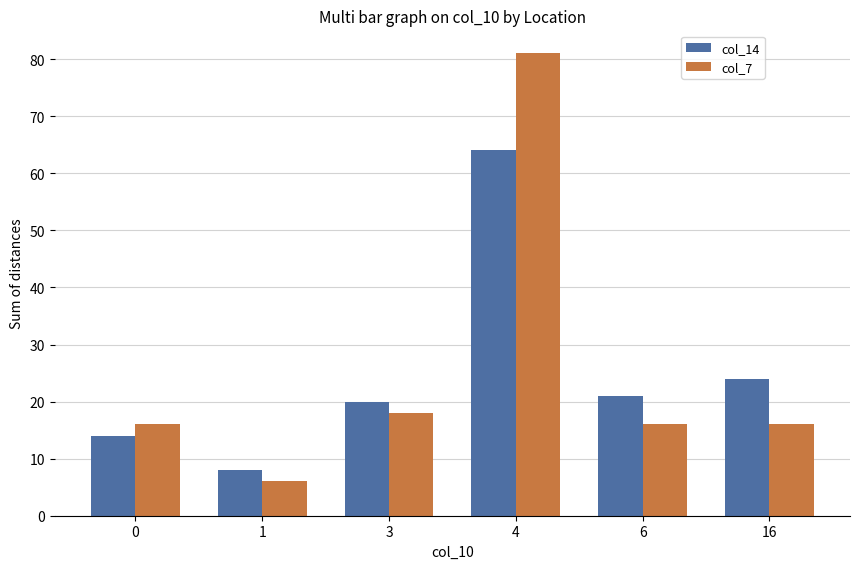

What is the difference between the col_7 values at 3 and 4?

63